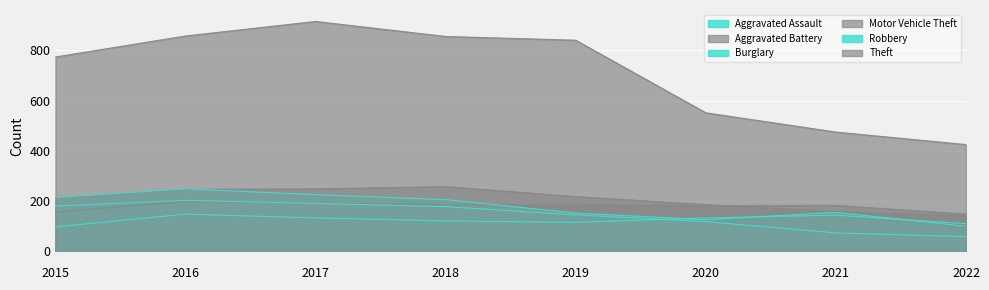

What is the maximum value for Theft?

916